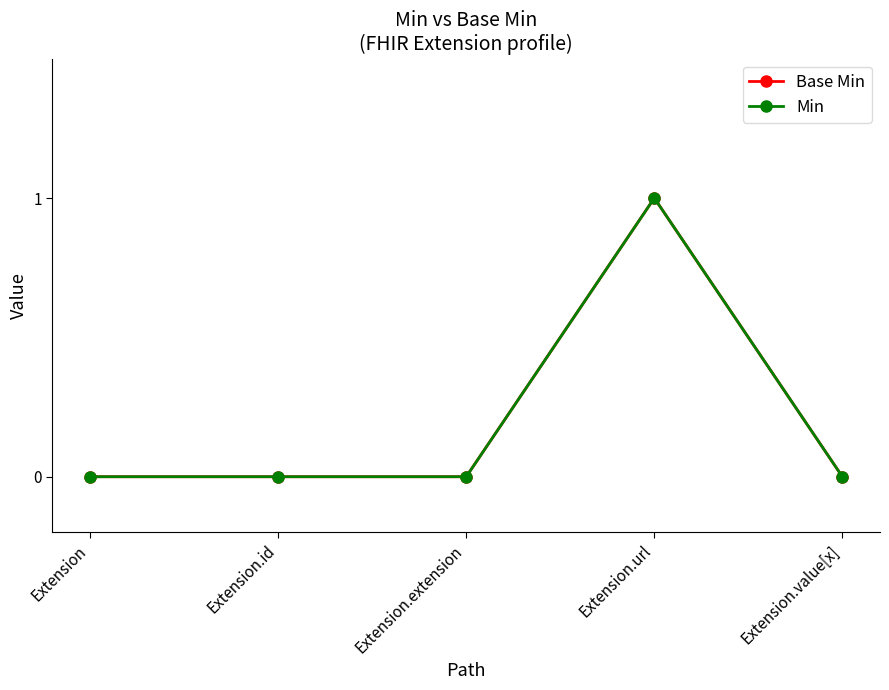

What position from the left is Extension.extension?

3